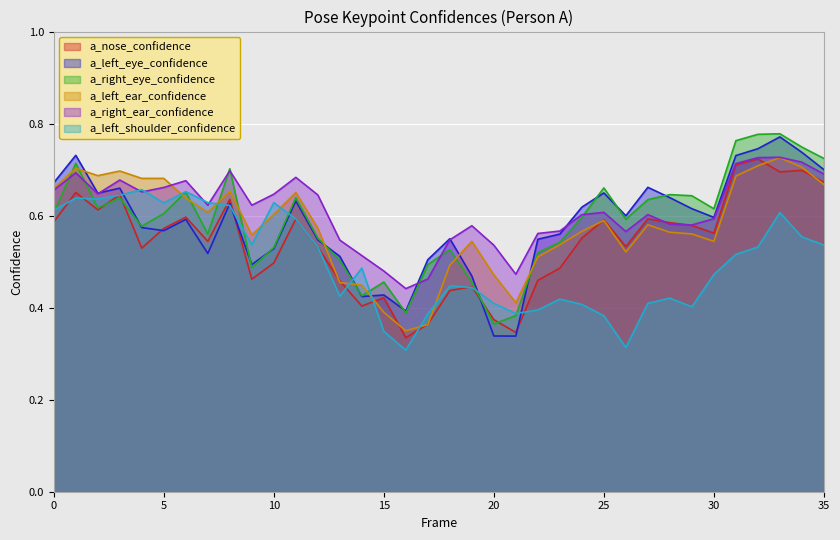

At how many categories does at least one series exceed 0?

36